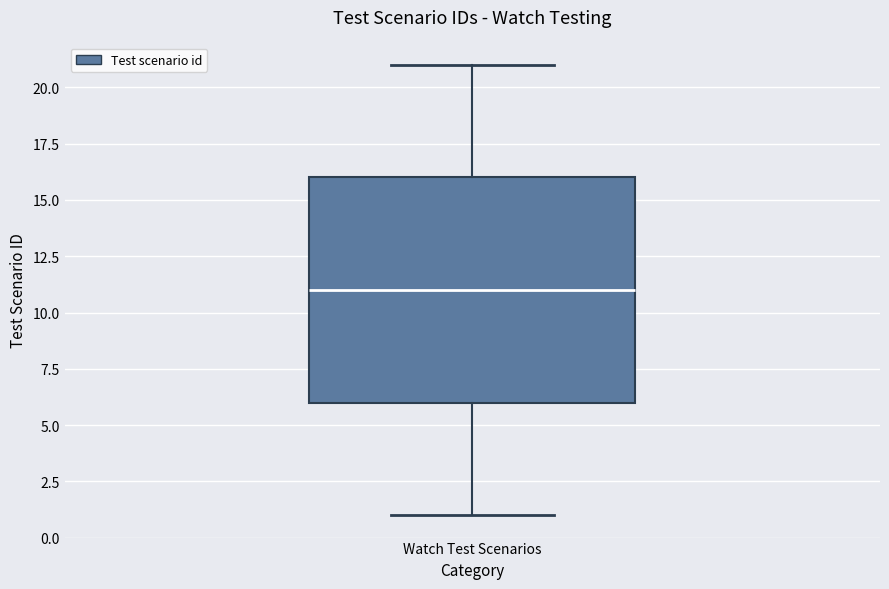

Where is the upper edge of the box for Watch Test Scenarios on the y-axis? The values are not printed on the chart, so give them approximately, as read against the axis.

16